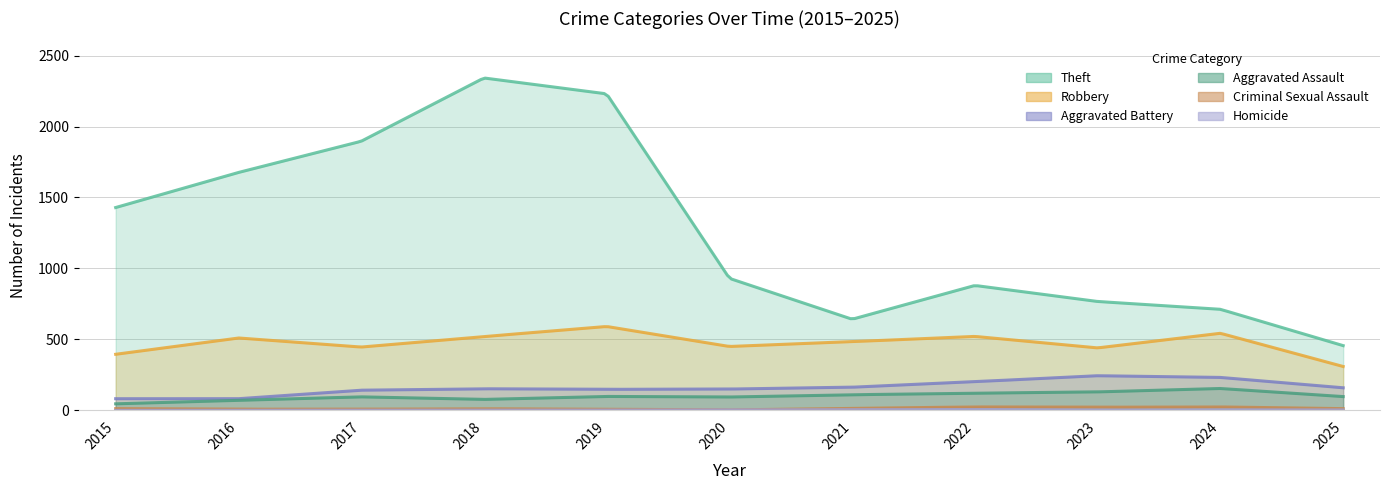

What is the average value of the Aggravated Battery series?

160